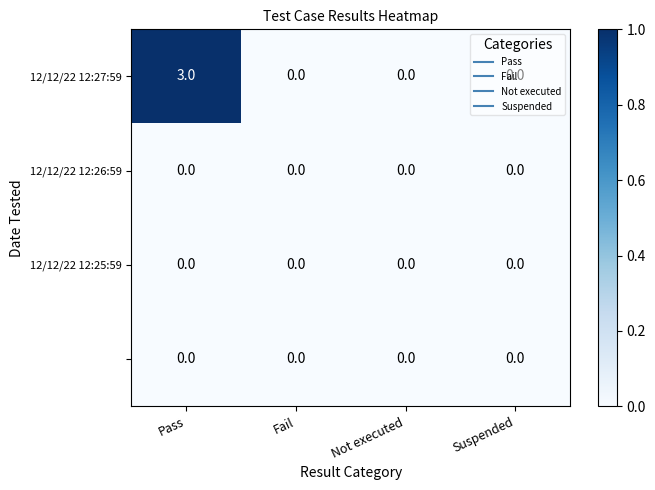

At which category is the sum across all series the highest?

Pass